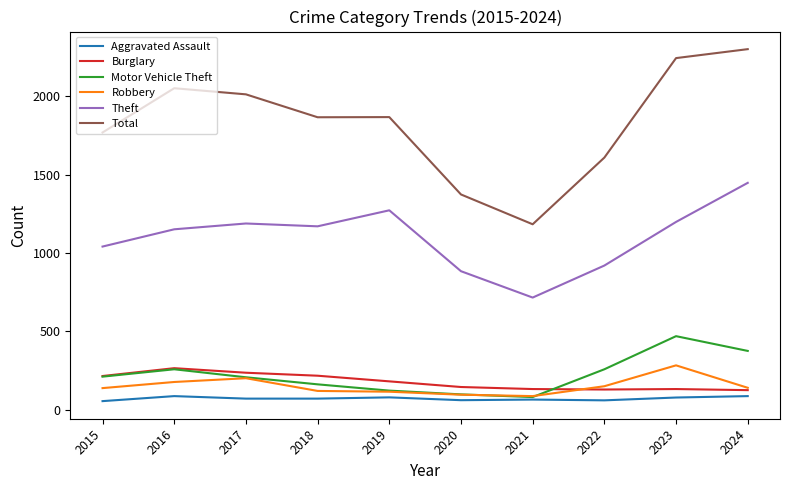

At how many categories does at least one series exceed 1550?

8